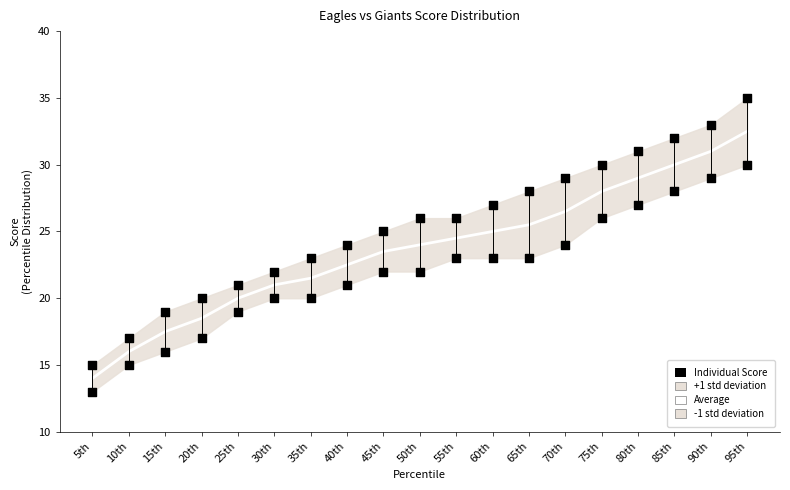

Which series has the largest total across all categories?

Eagles (Individual)